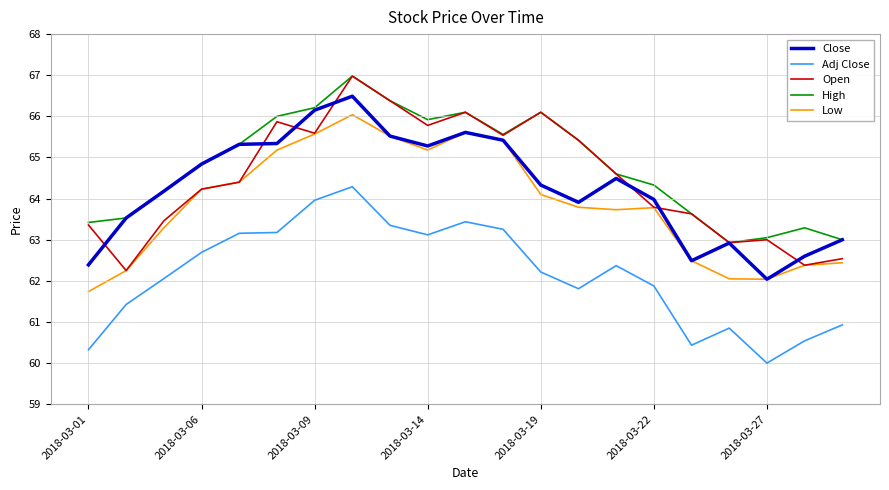

True or false: Low and Adj Close cross at least once.

False